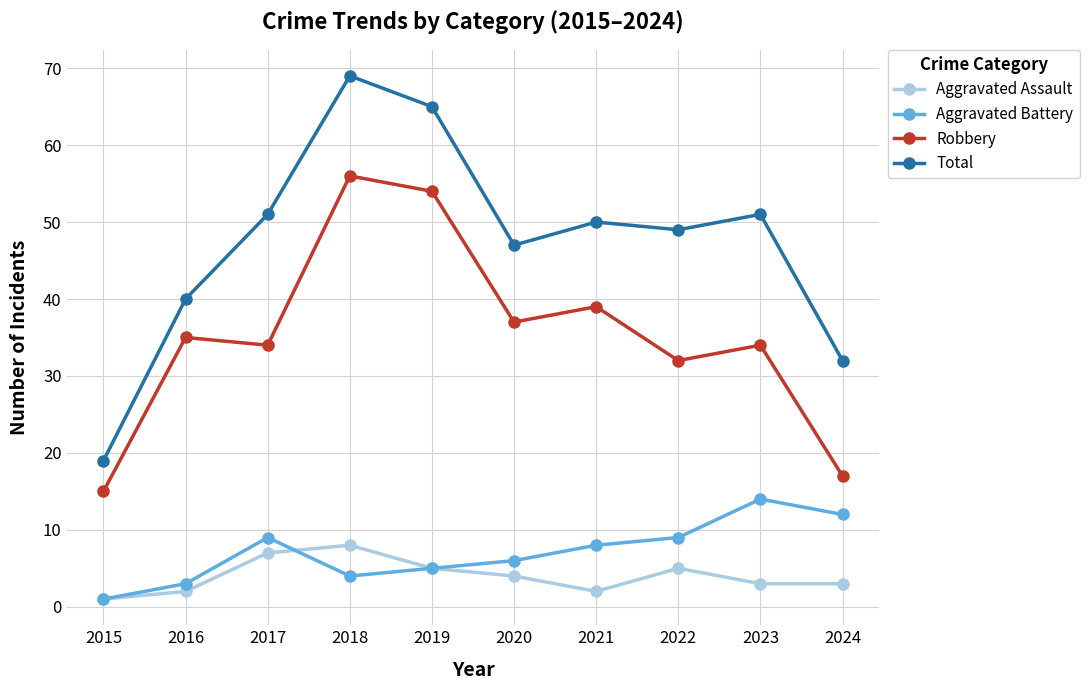

Read the Aggravated Assault value at 2016.

2